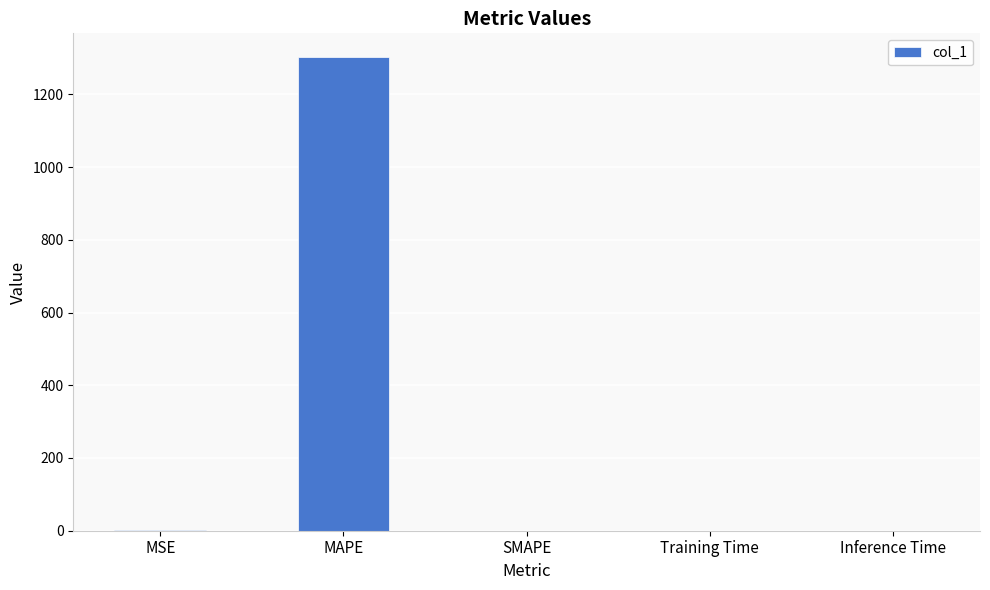

Between MAPE and Training Time, which is larger?

MAPE